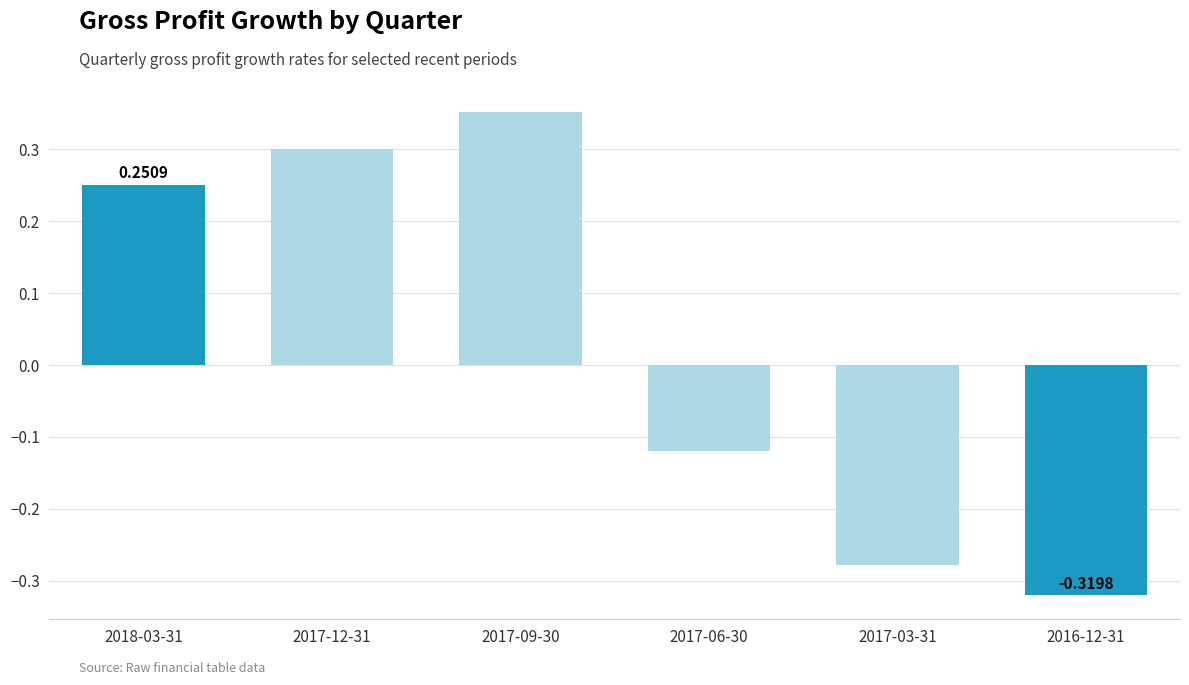

List the labels in order of value, largest first.

2017-09-30, 2017-12-31, 2018-03-31, 2017-06-30, 2017-03-31, 2016-12-31